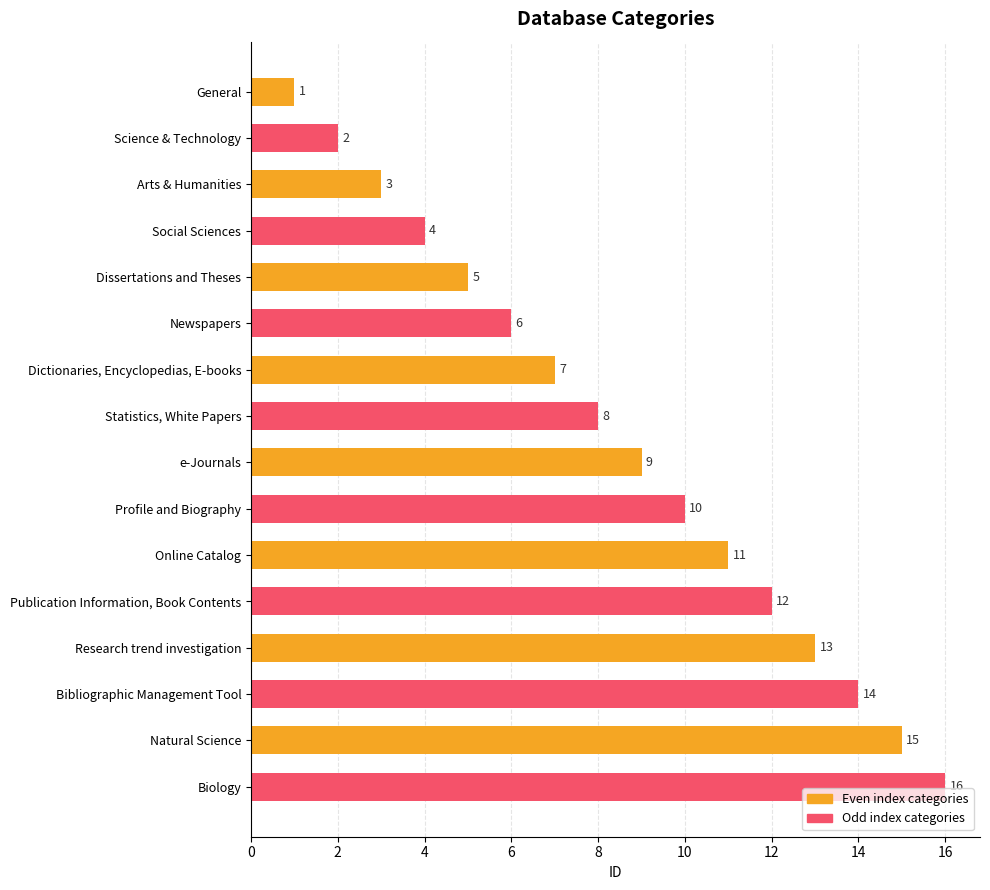

What is the difference between the values at Biology and General?

15